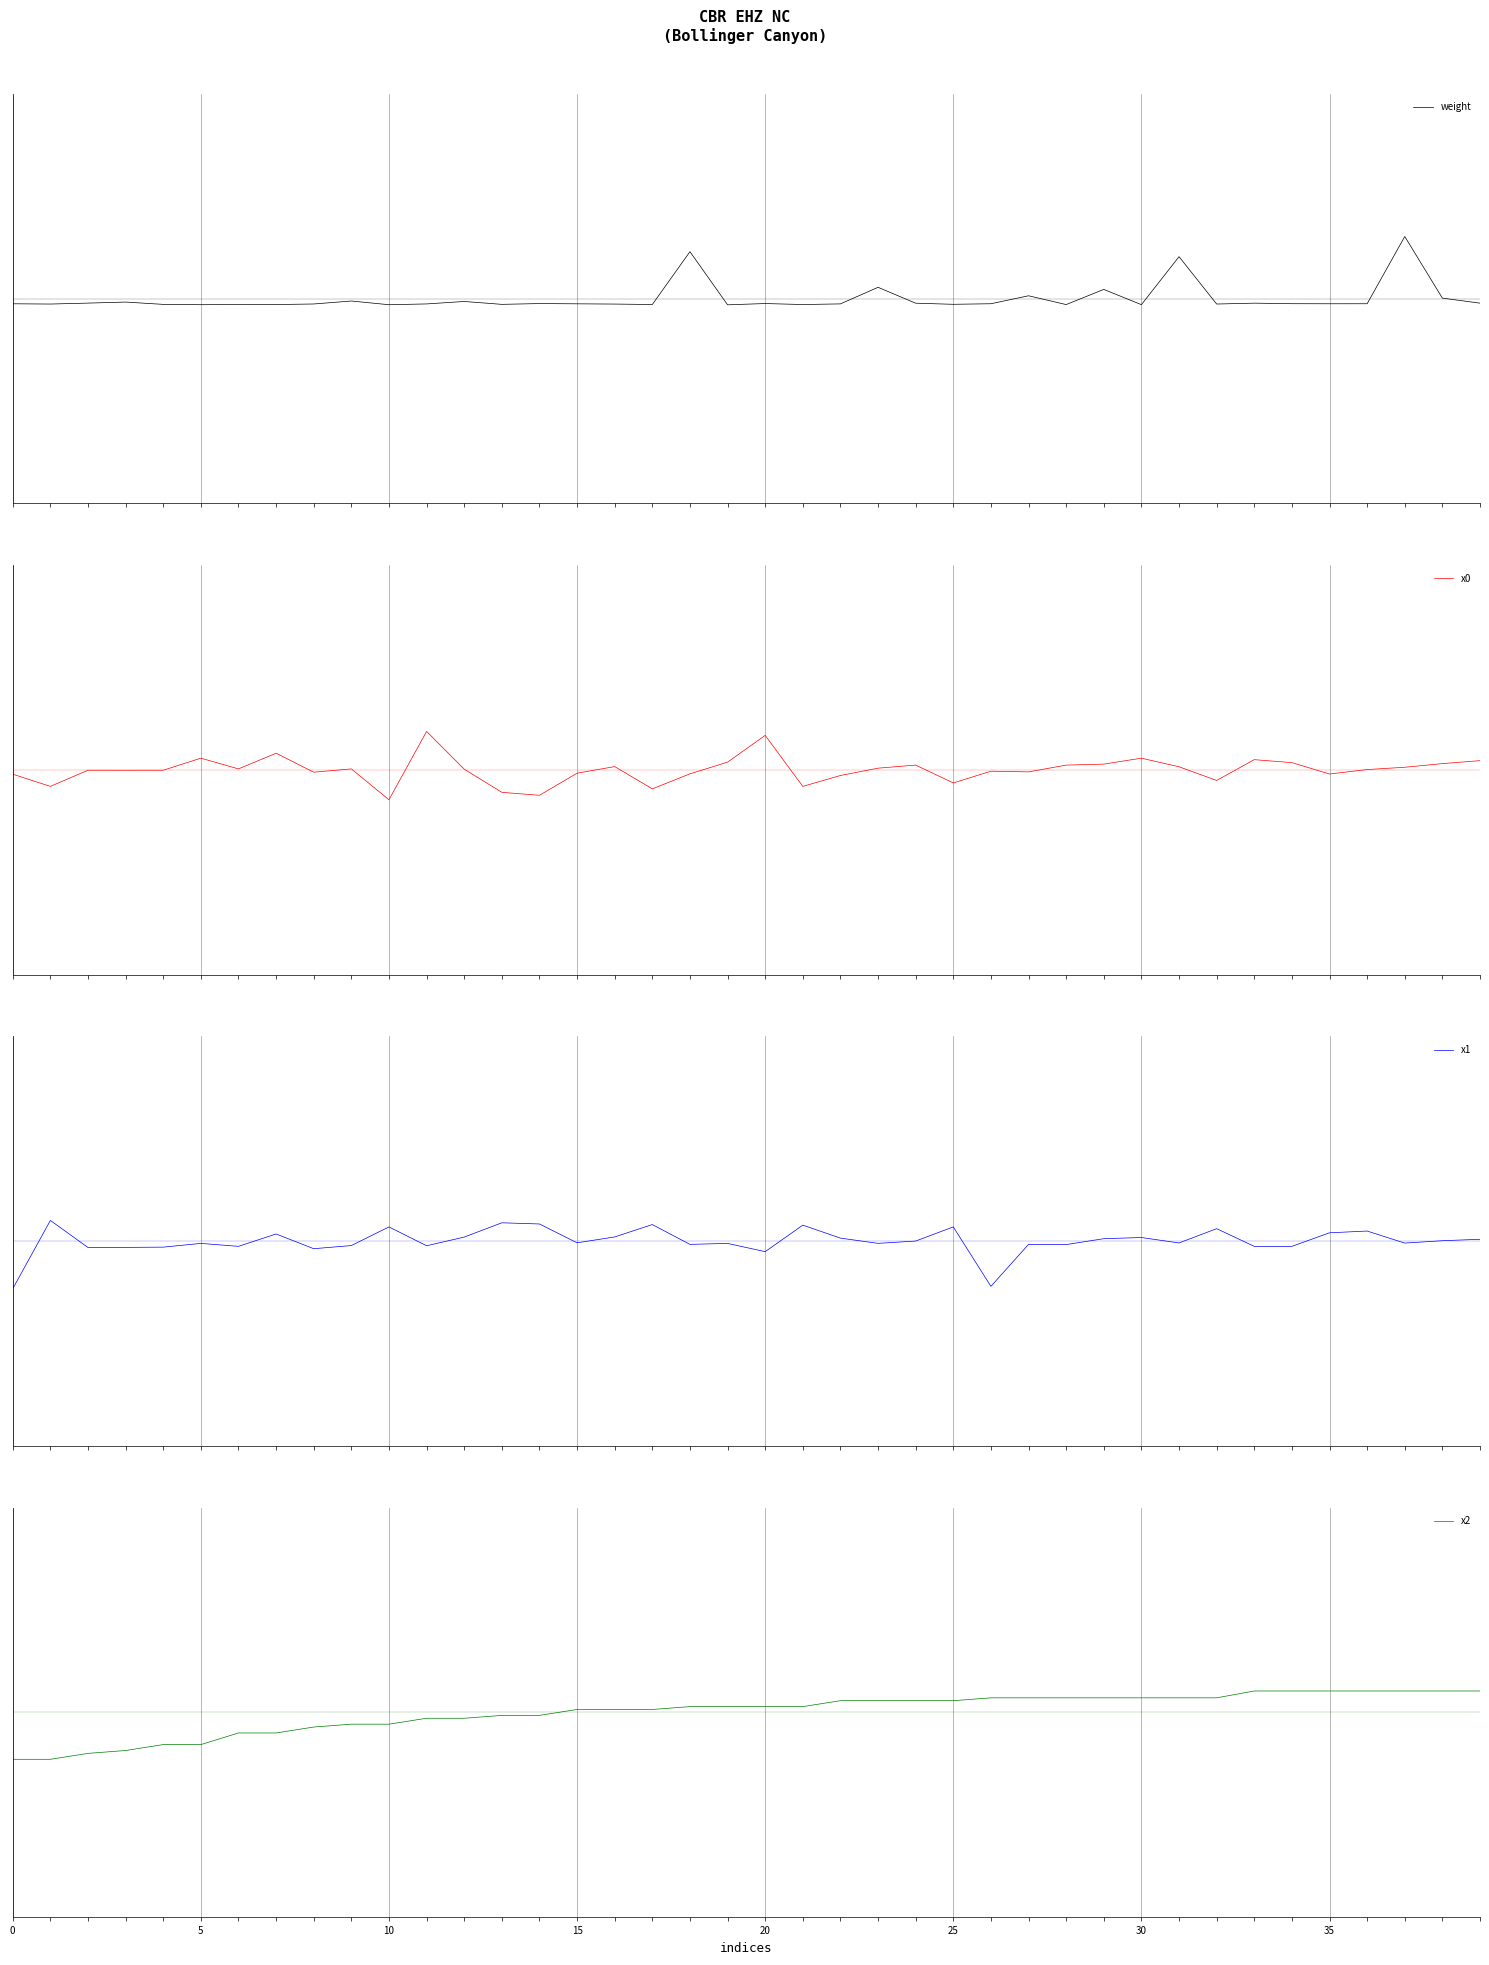

How many lines are shown in the chart?

4